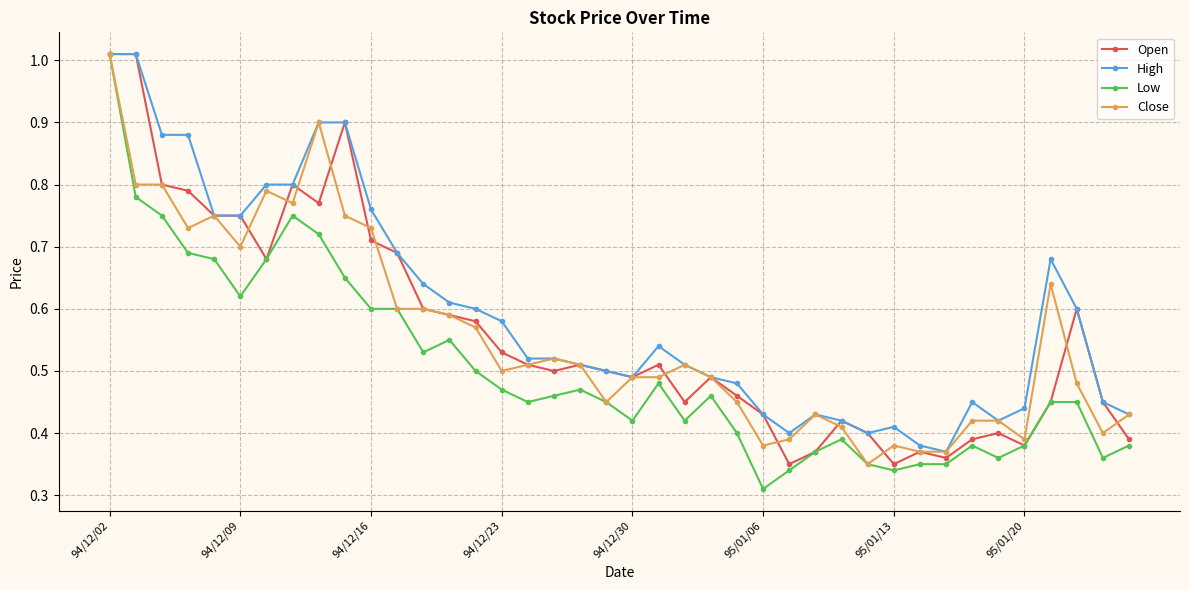

At how many categories does at least one series exceed 0?

40